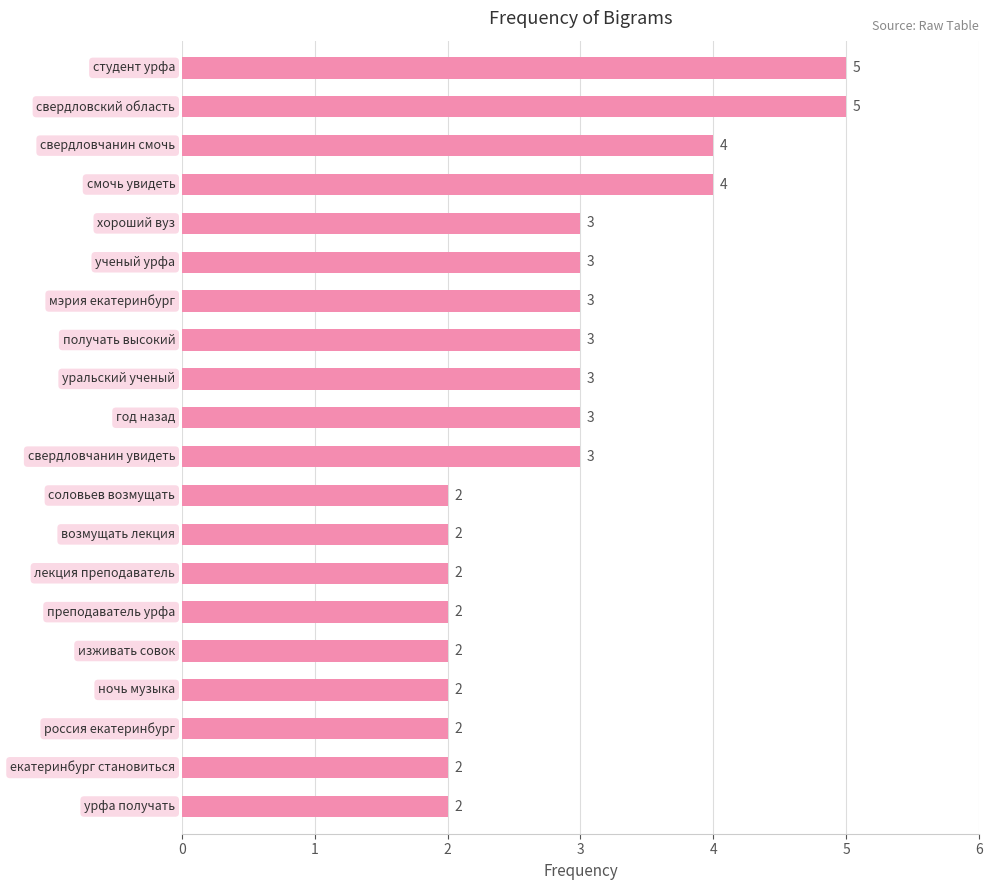

Count the values in the range 2 to 3.

16